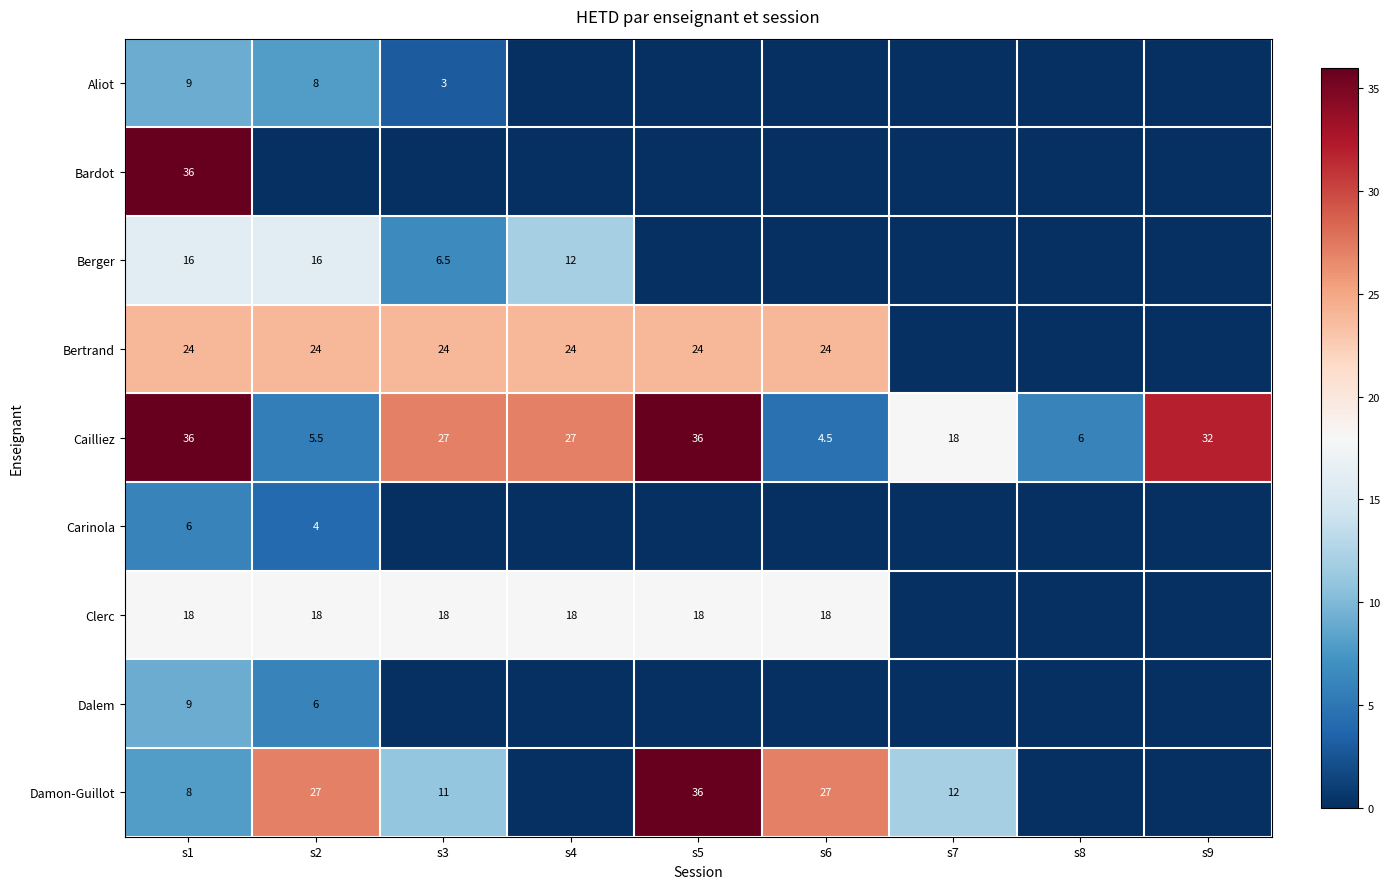

What is the difference between the Damon-Guillot values at s7 and s5?

24.0